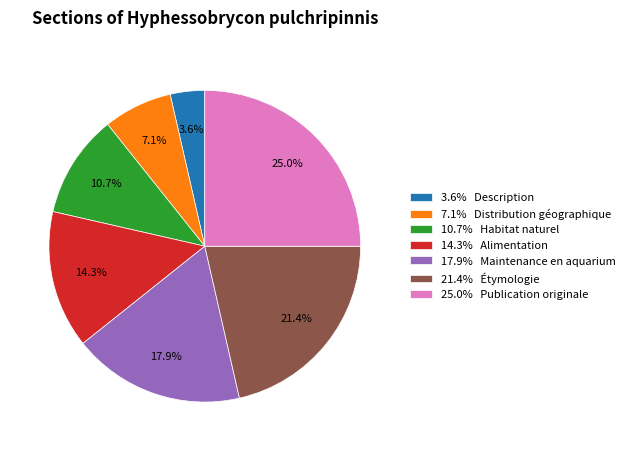

Combined, do 25.0% Publication originale and 3.6% Description account for over 50%?

No